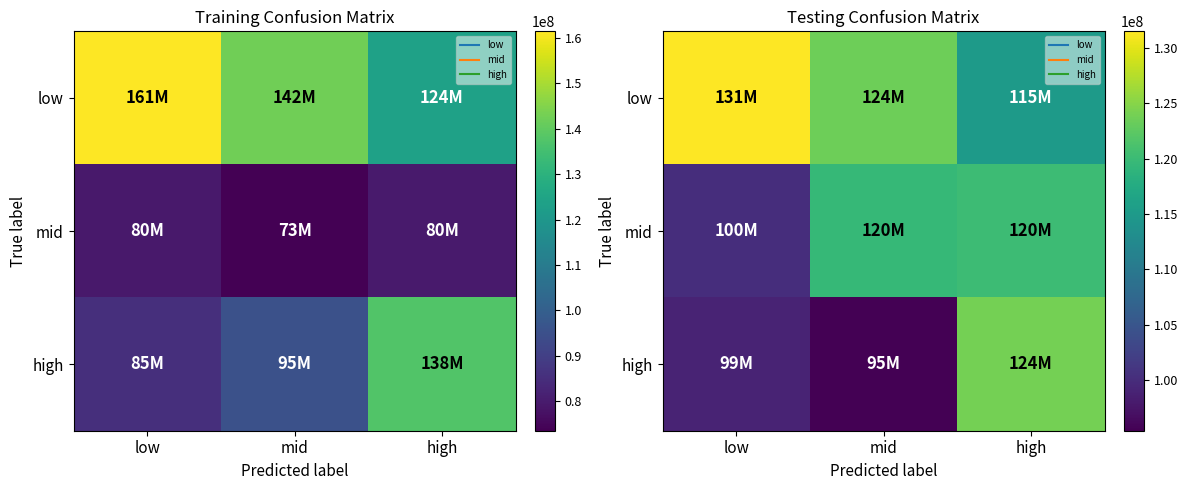

What is the total value across all series at low?

330719840